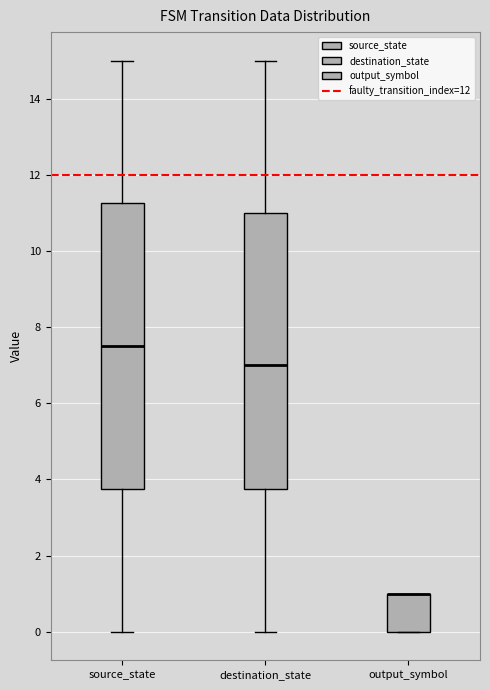

Comparing the boxes themselves (not the whiskers), which one is the tallest?

source_state